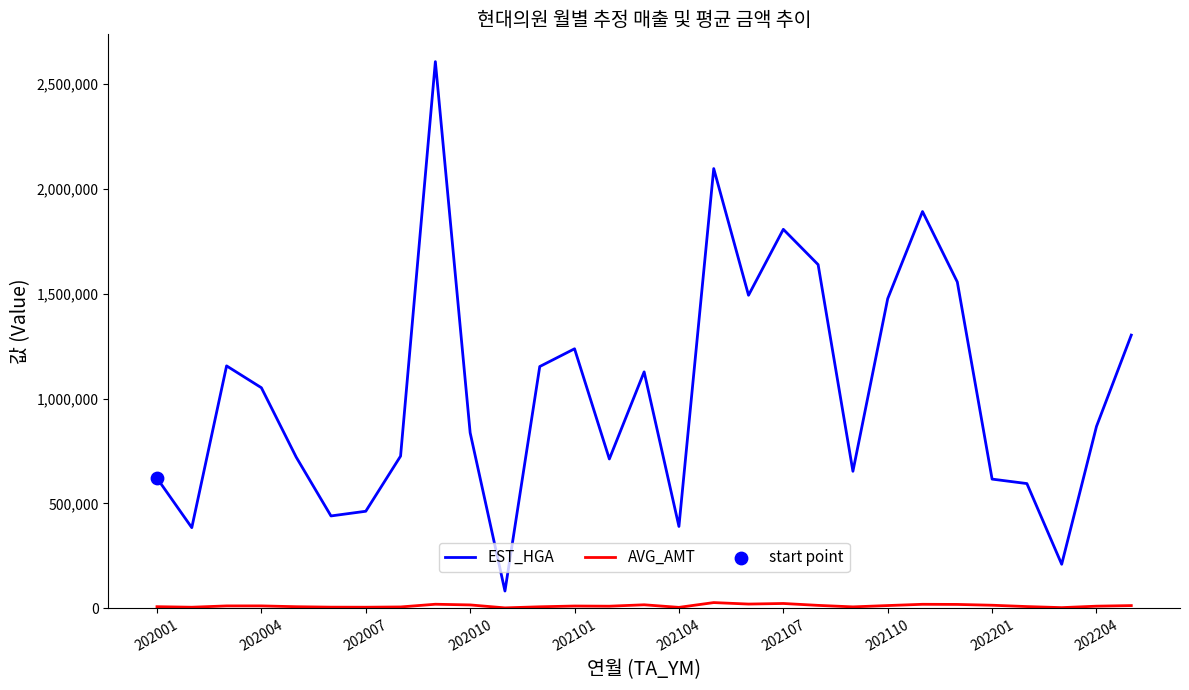

Which series has the widest spread of values?

EST_HGA